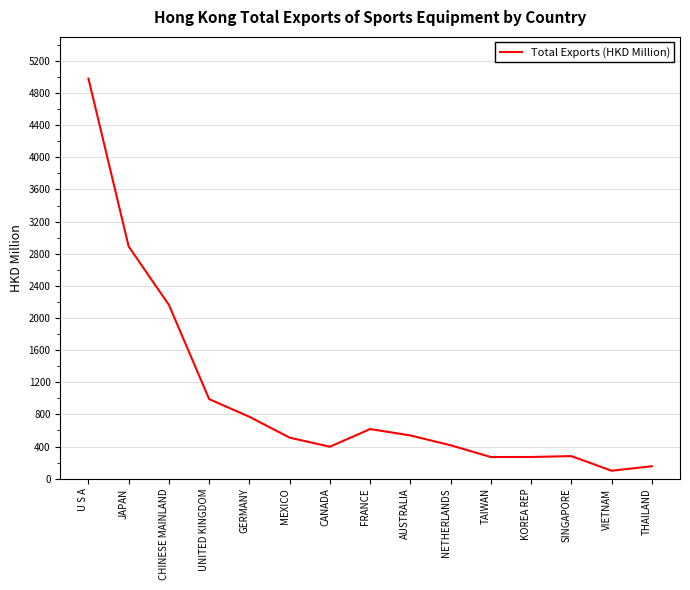

What position from the right is THAILAND?

1